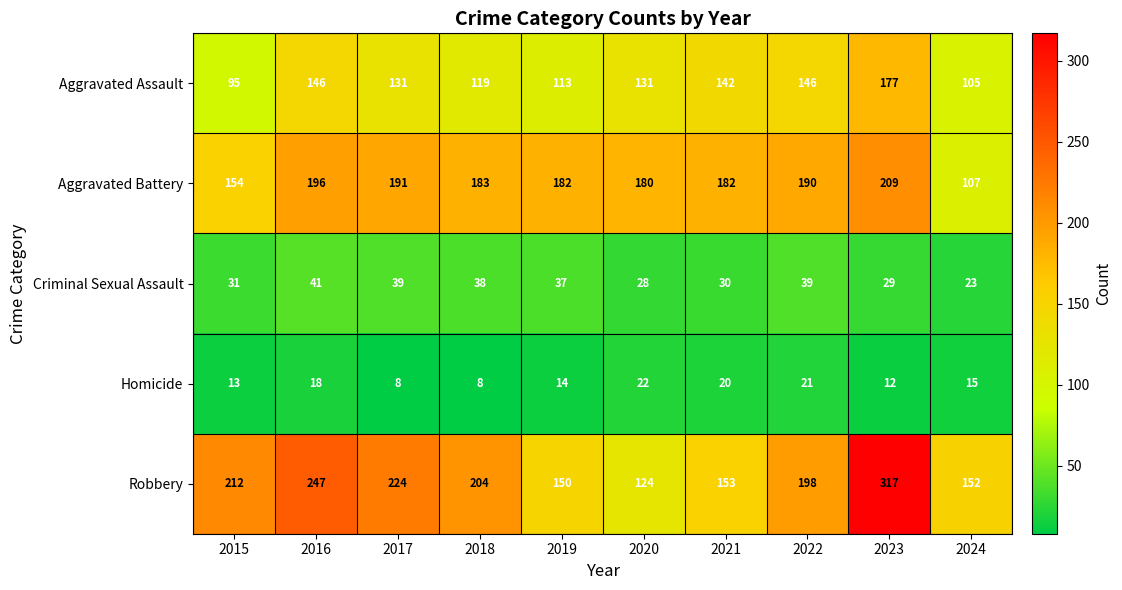

What is the sum of the Criminal Sexual Assault values at 2016 and 2017?

80